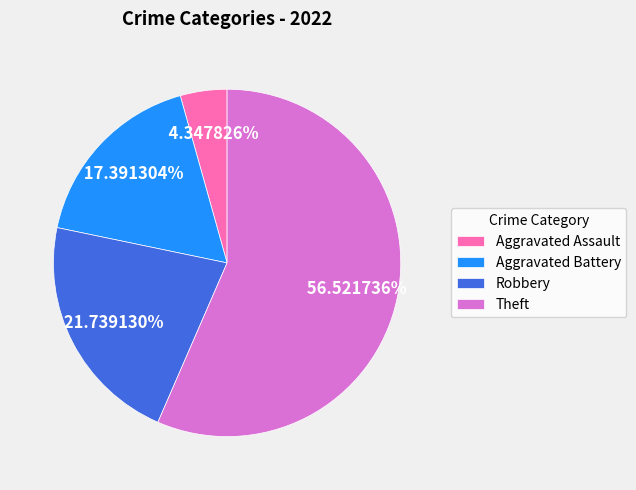

Which category has the smallest portion of the pie?

Aggravated Assault